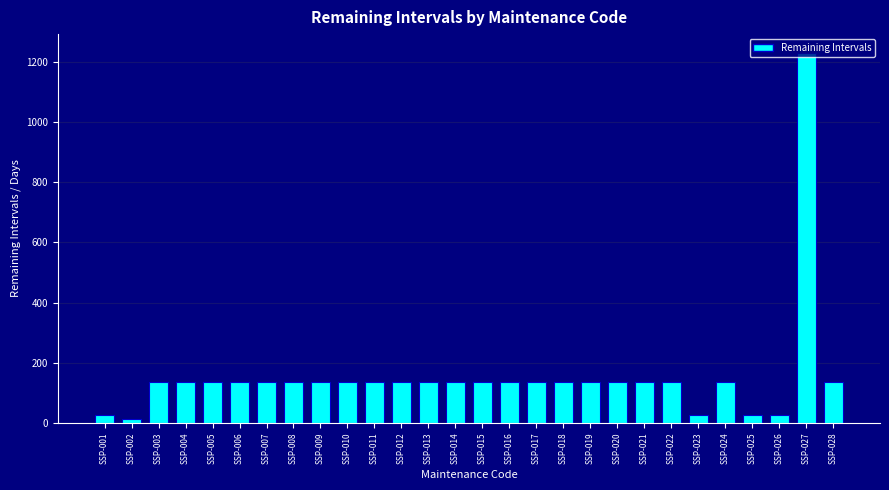

Which category has the highest value across all series?

SSP-027